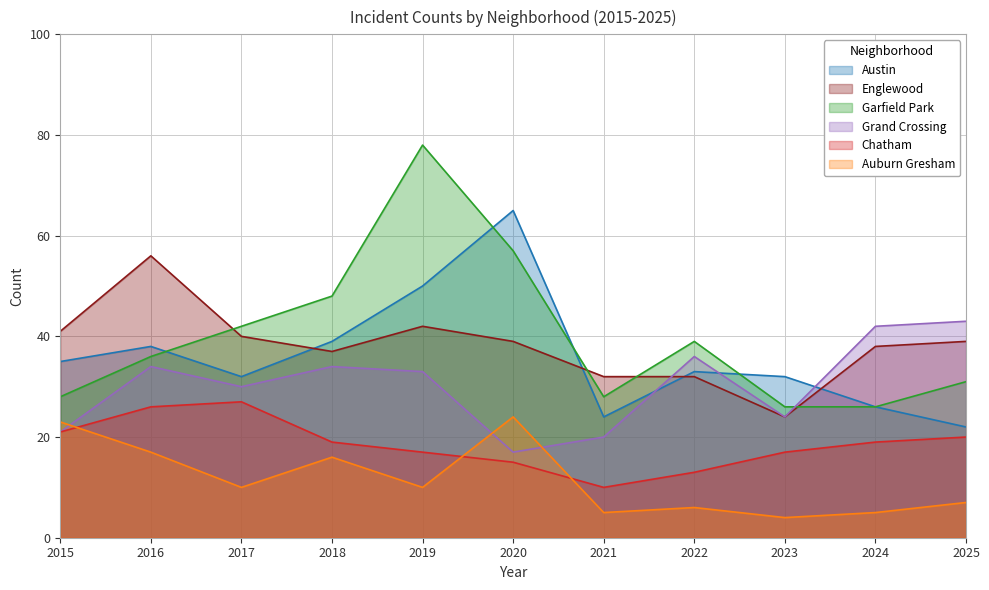

What is the difference between the maximum and minimum values in the Chatham series?

17